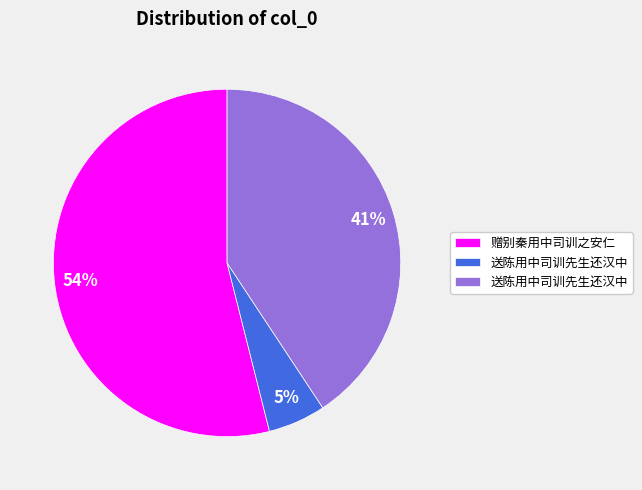

Does any single category account for the majority?

Yes